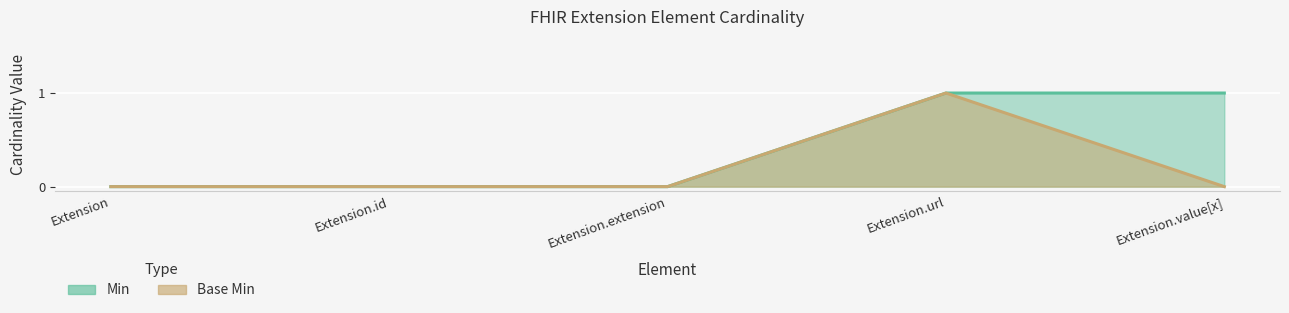

How many data points in Min are above 0?

2